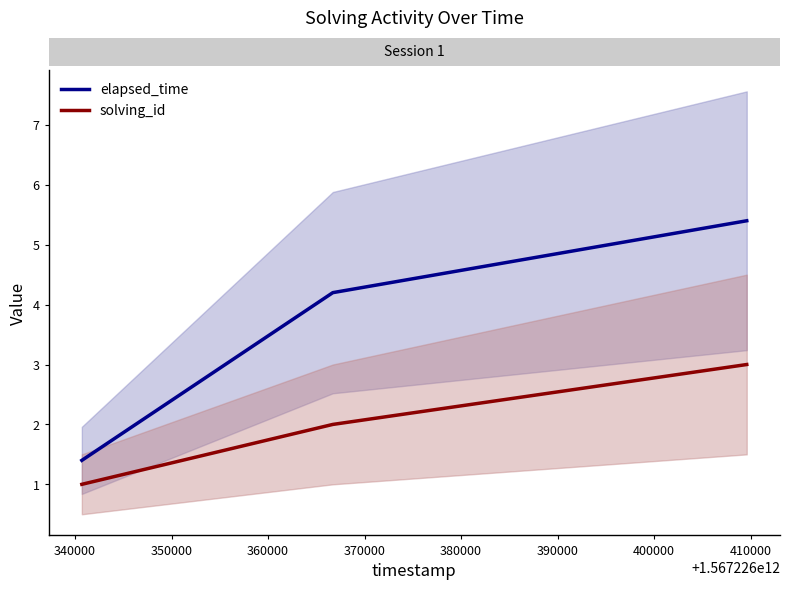

List the series in order of their peak value, lowest first.

solving_id, elapsed_time